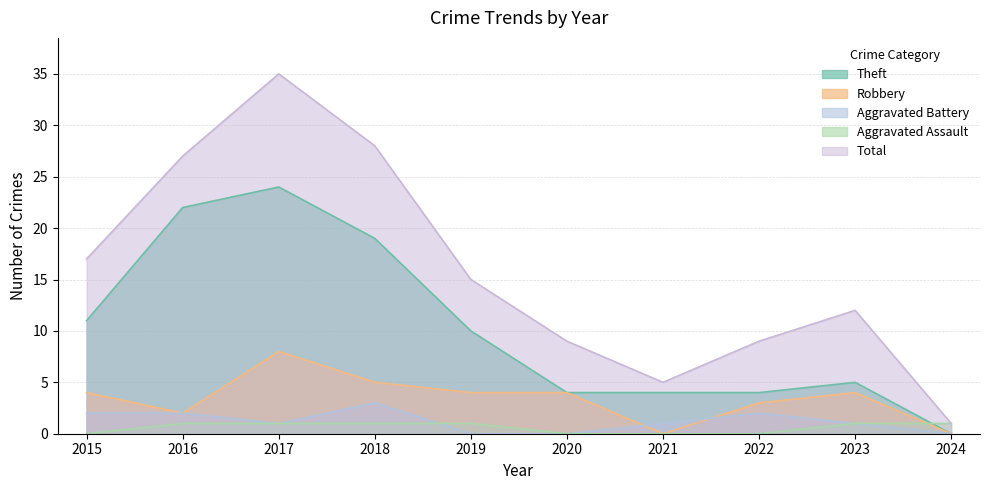

What is the maximum value for Aggravated Battery?

3